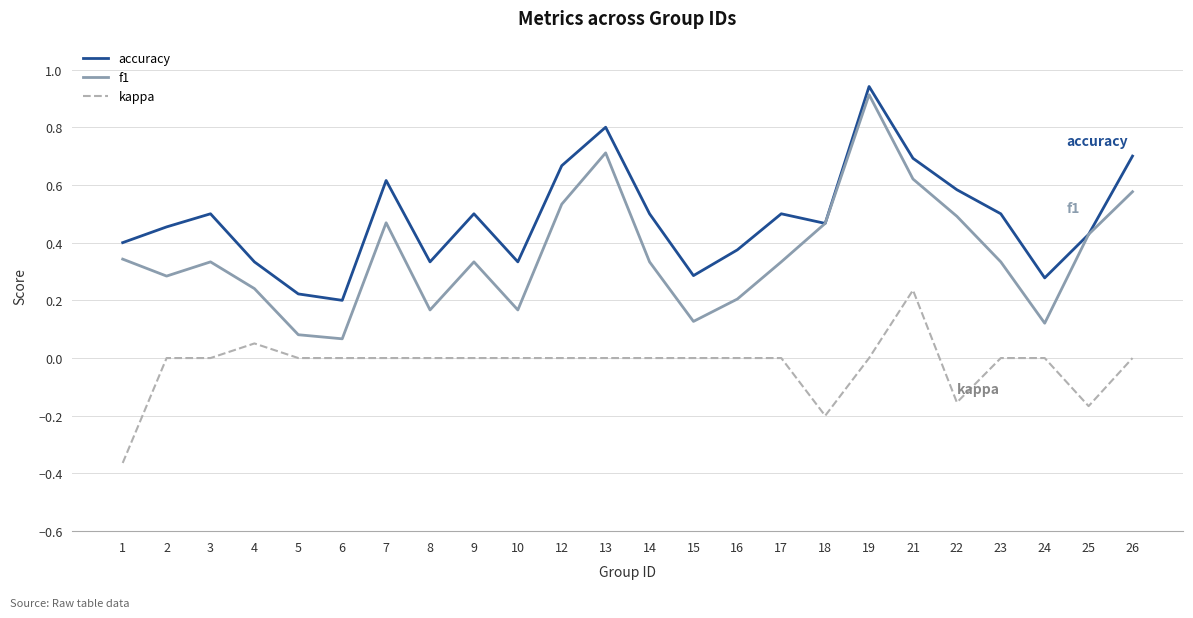

At which category does f1 reach its first local peak?

3